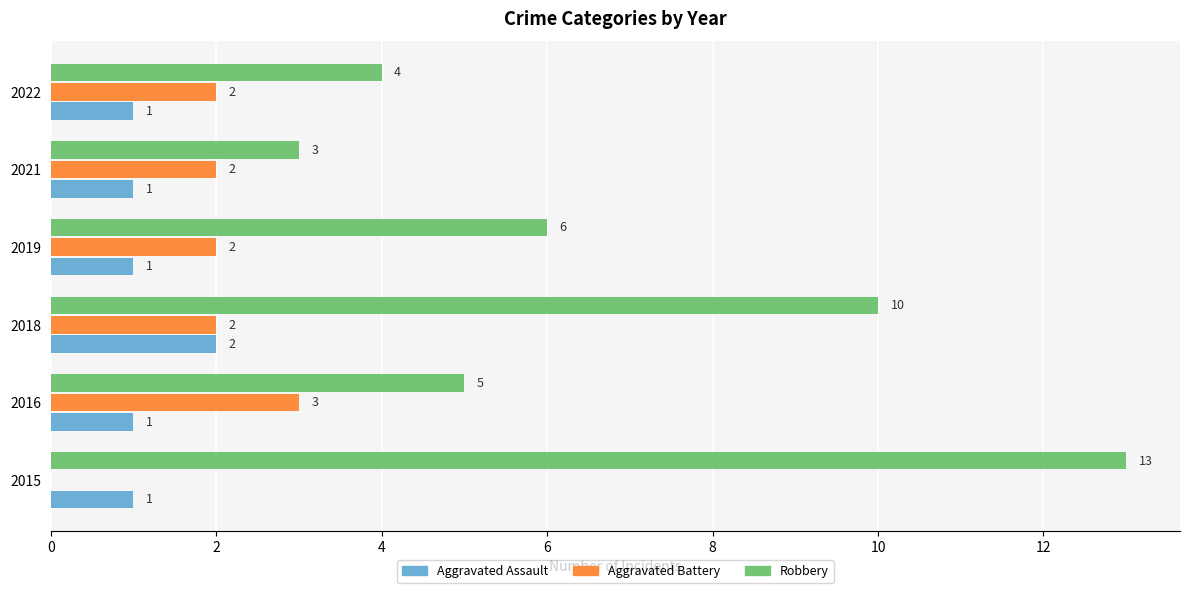

Is the value of Robbery at 2018 greater than the value of Aggravated Assault at 2018?

Yes